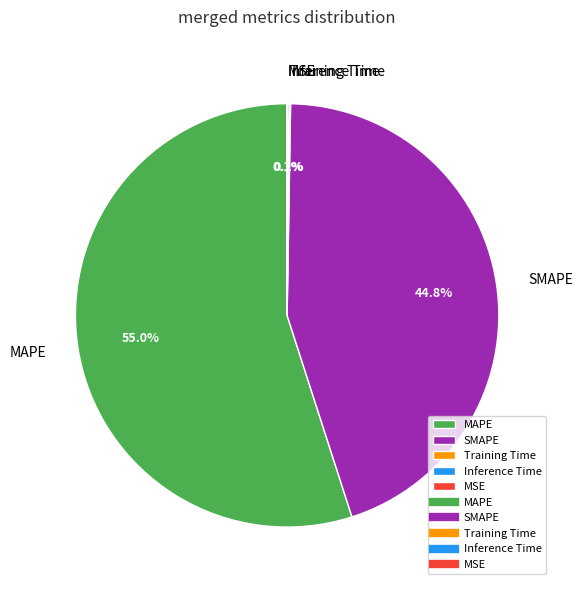

To the nearest percent, what is the combined percentage of MAPE and SMAPE?

100%